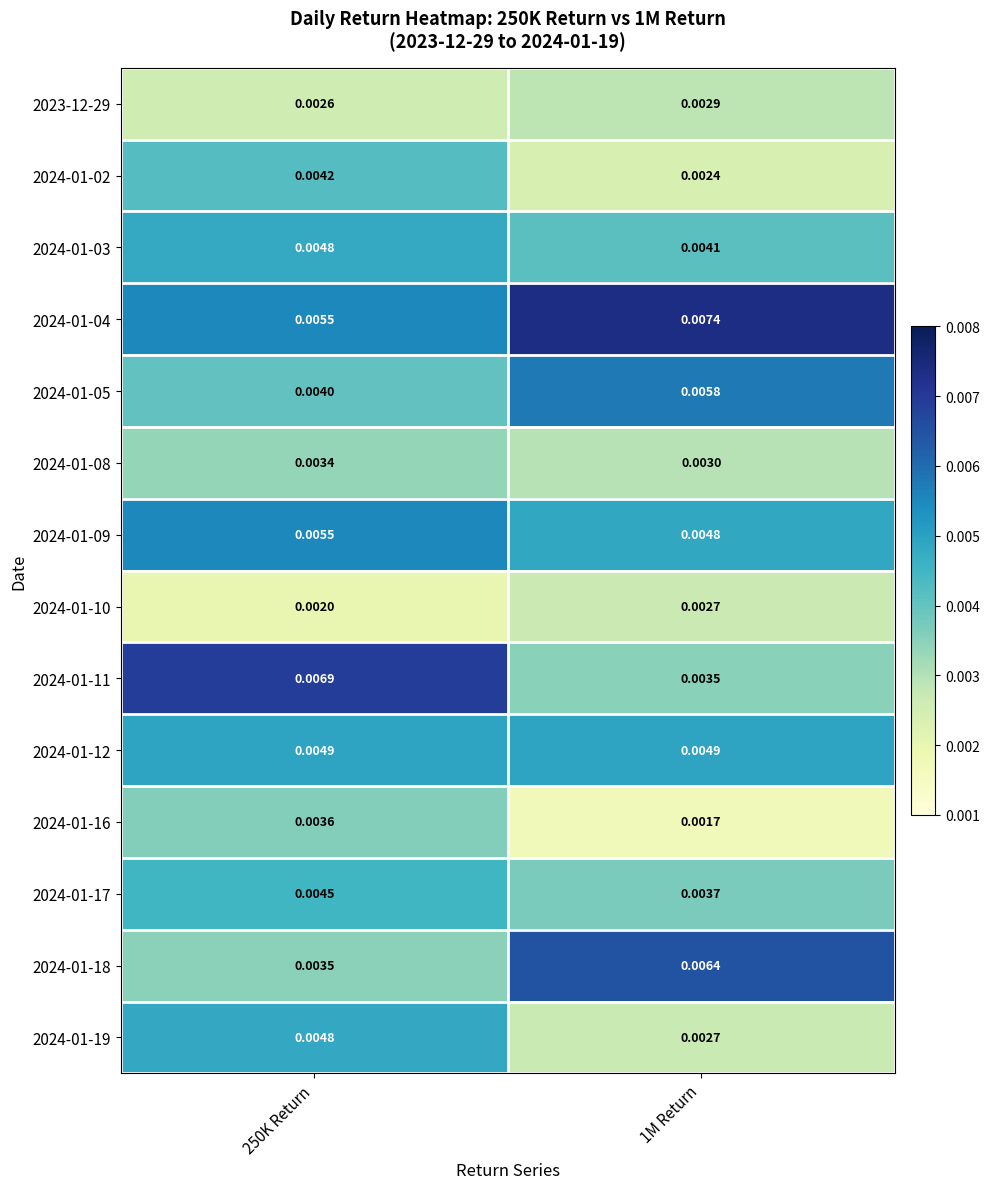

Is the value of 2024-01-16 at 1M Return greater than the value of 2024-01-08 at 1M Return?

No